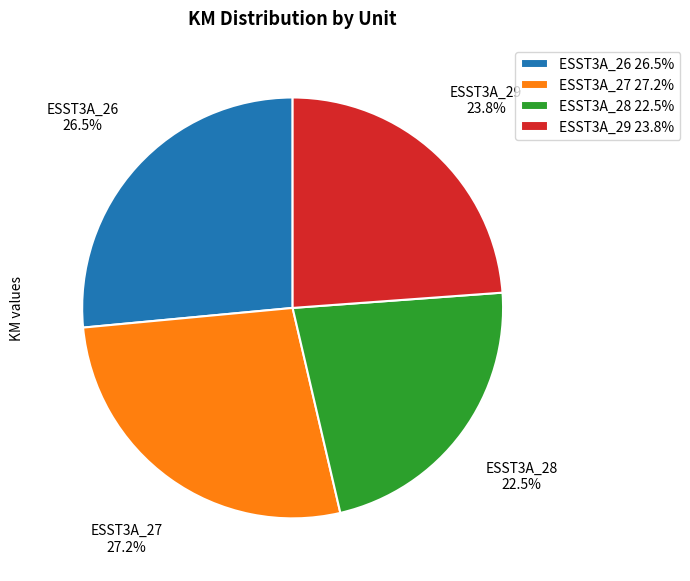

Which category has the smallest portion of the pie?

ESST3A_28